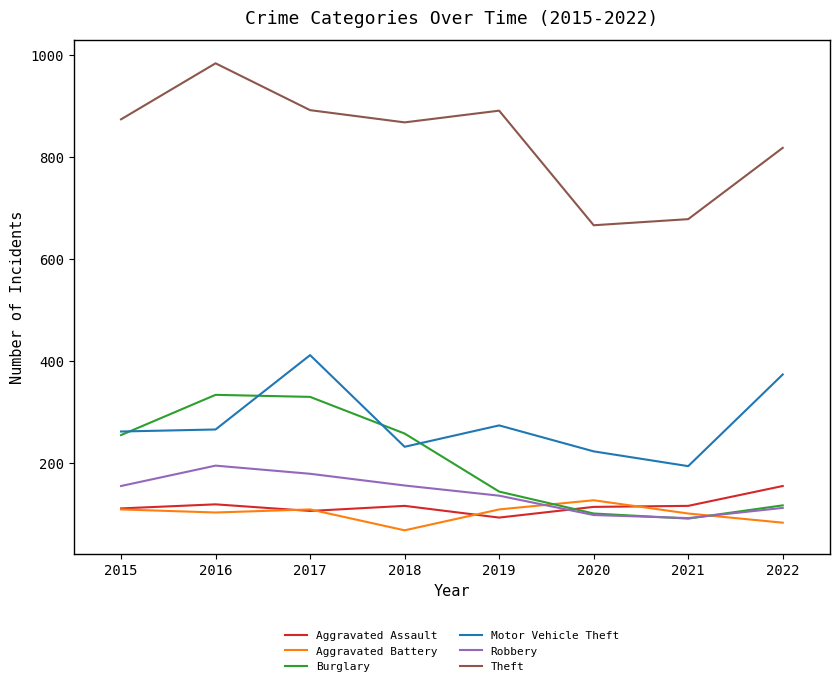

Which series has the widest spread of values?

Theft